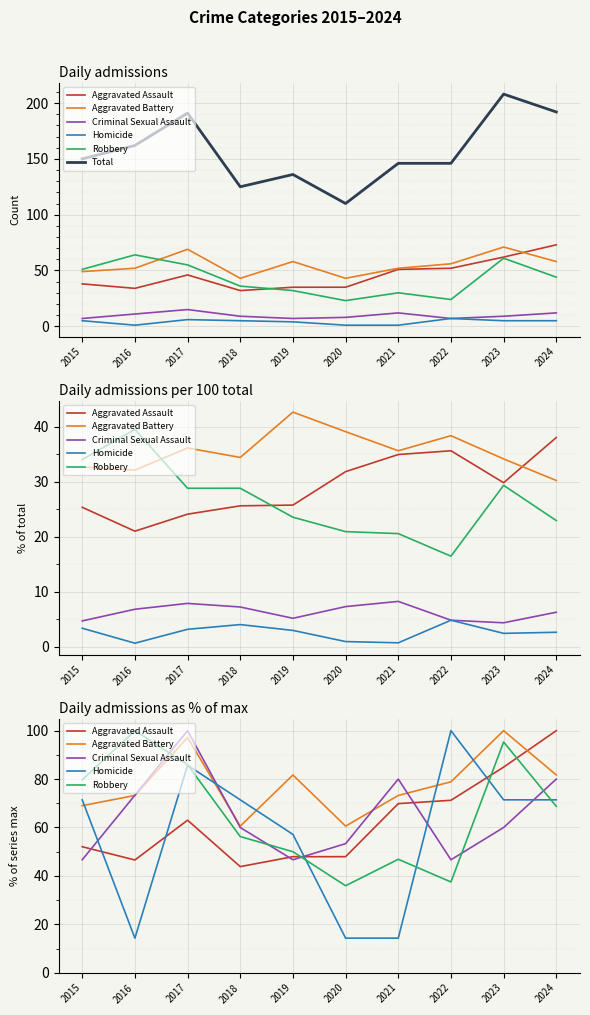

At which category is the sum across all series the highest?

2017